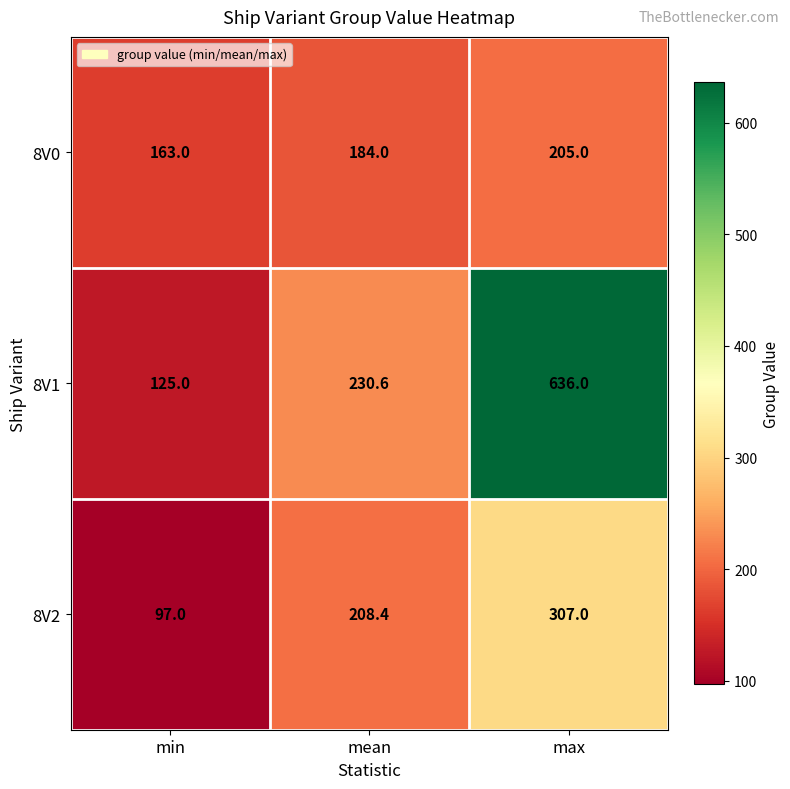

Rank the series at max from lowest to highest value.

8V0, 8V2, 8V1